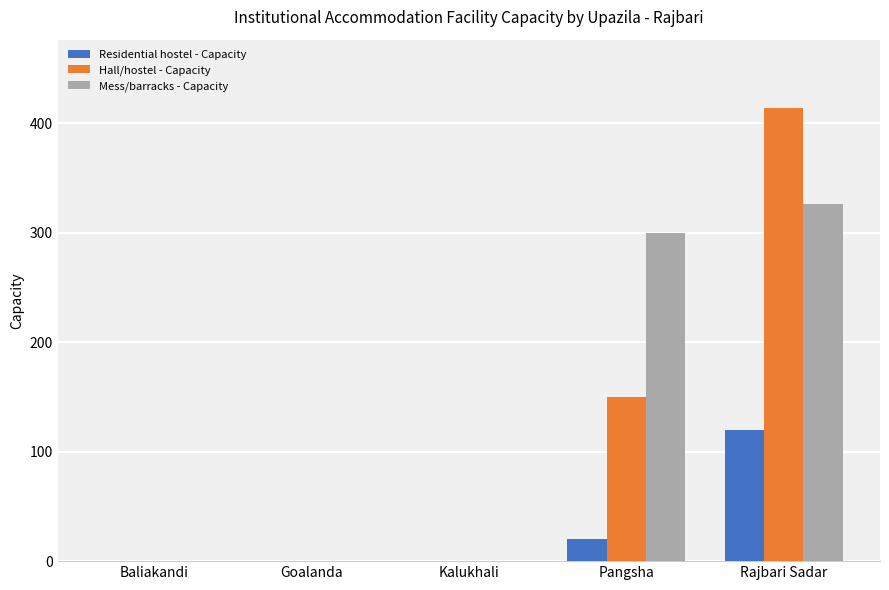

The value of Mess/barracks - Capacity at Baliakandi is -148. True or false?

False